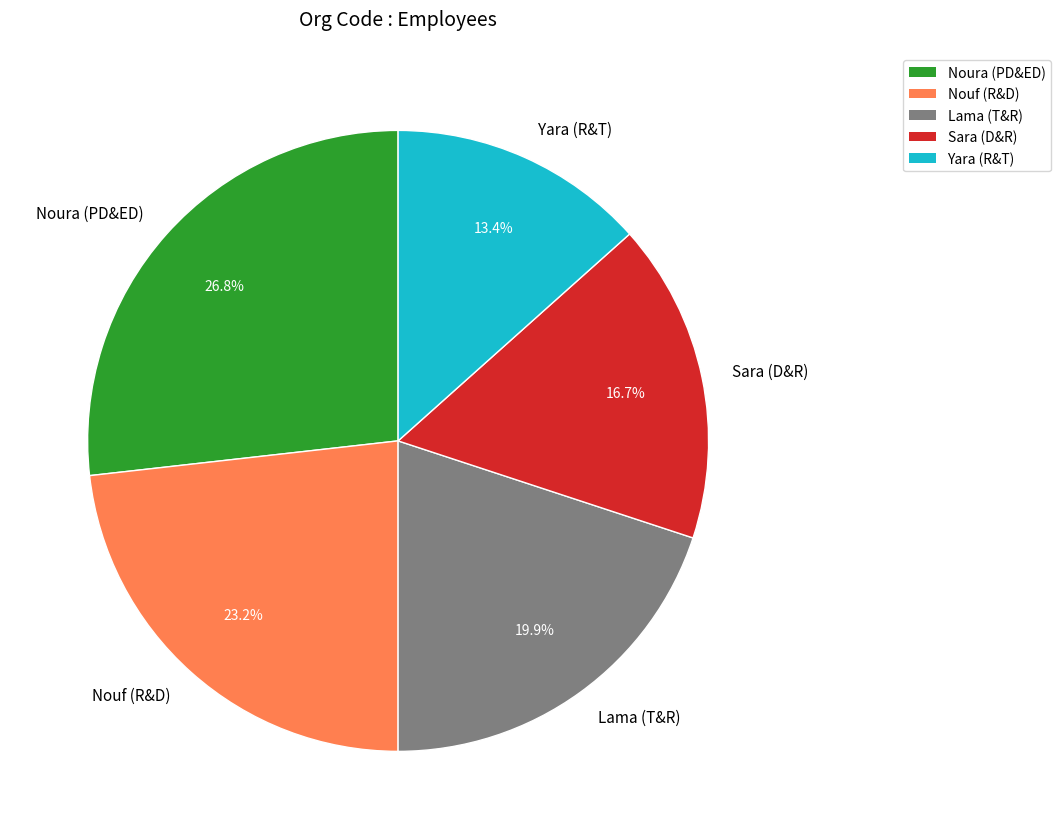

Rank the categories by value from highest to lowest.

Noura (PD&ED), Nouf (R&D), Lama (T&R), Sara (D&R), Yara (R&T)